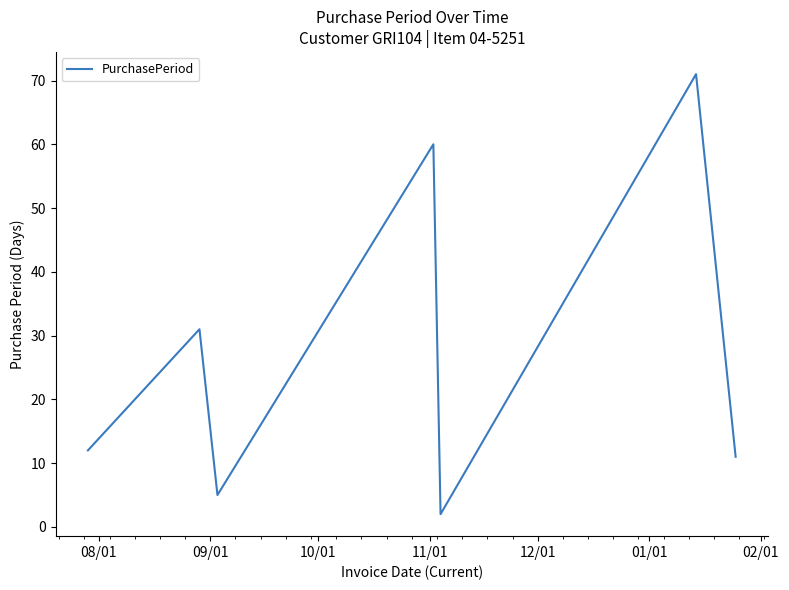

What is the sum of all values?

192